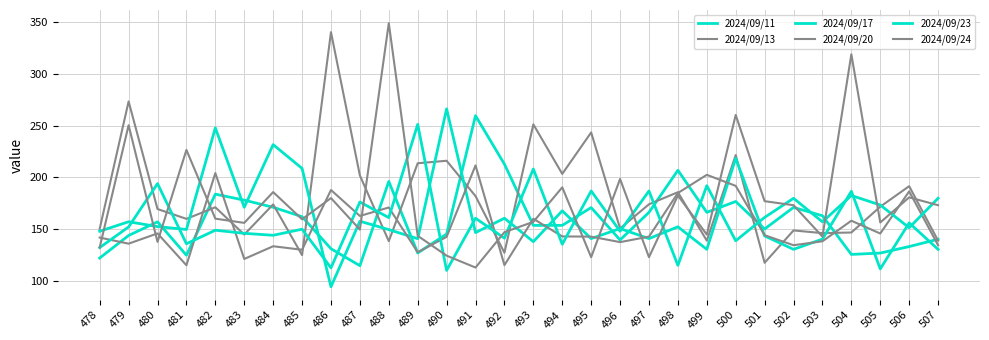

Does the chart have visible grid lines?

Yes